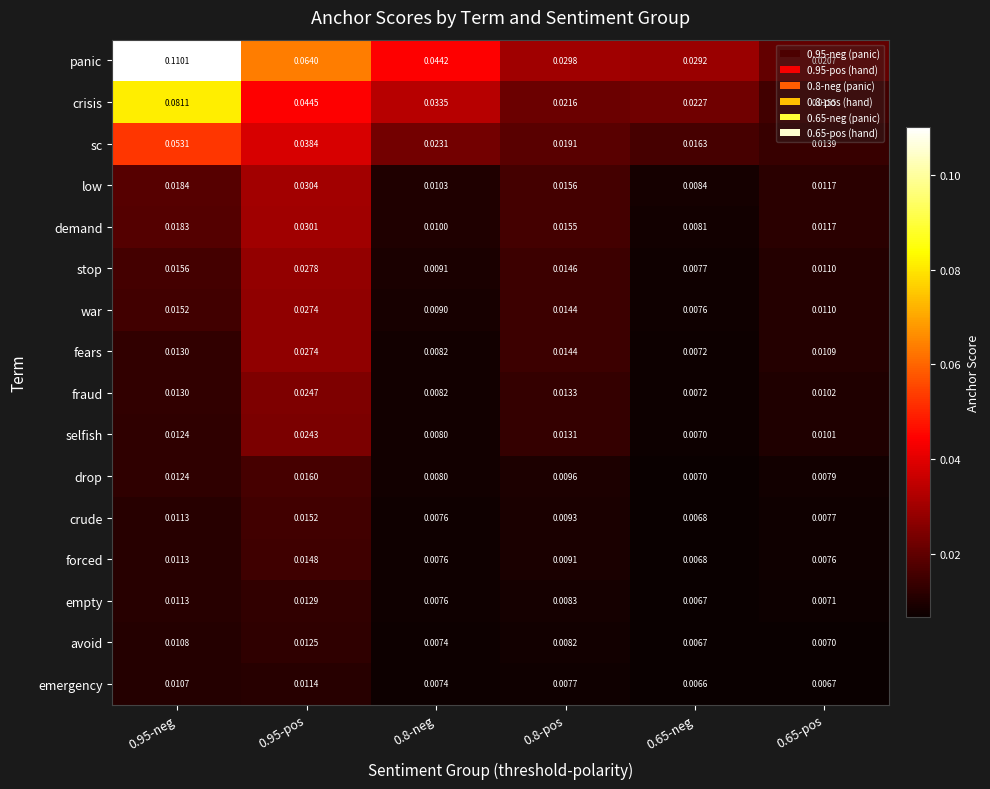

Between 0.95-pos and 0.8-pos, which series saw the biggest shift?

panic